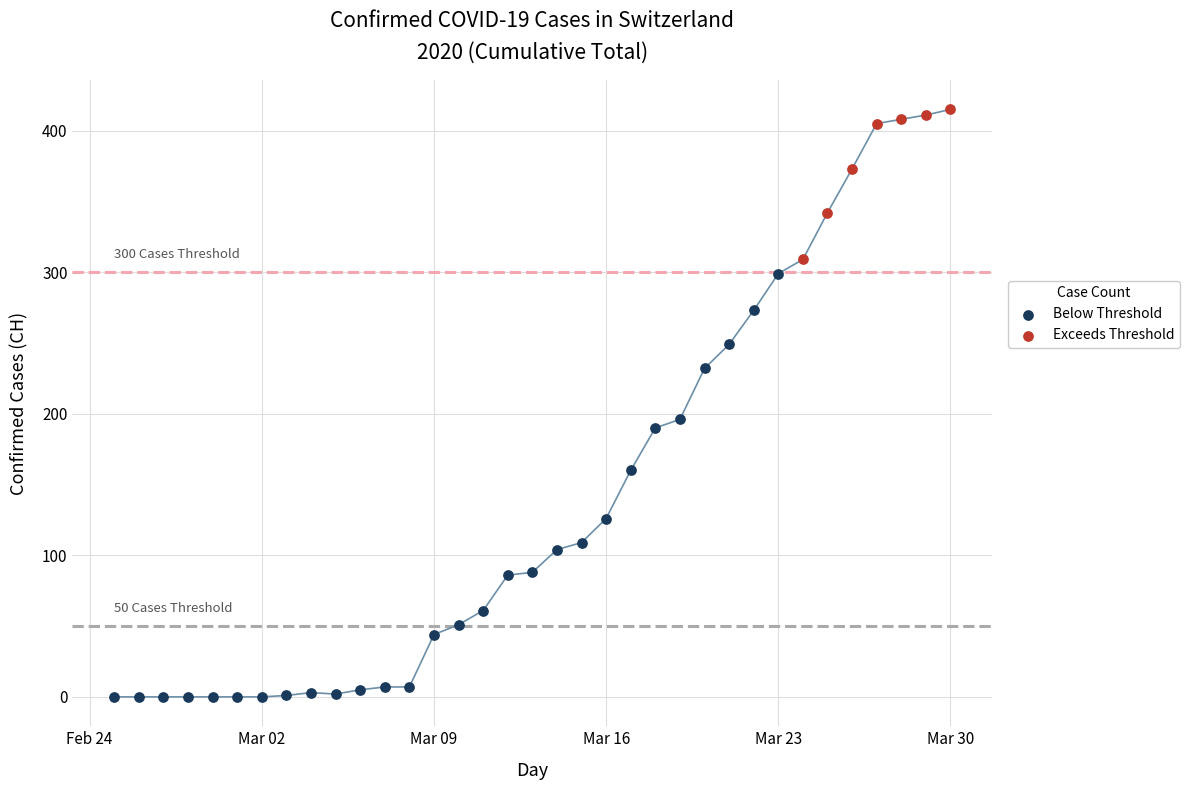

Which series reaches the minimum Y coordinate?

Below Threshold